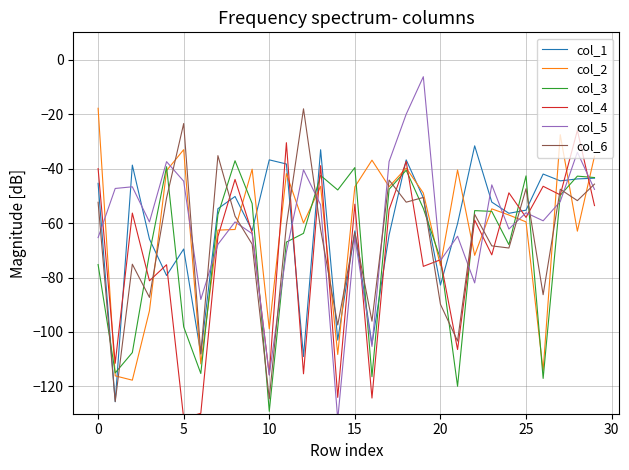

The value of col_3 at 5 is -54.4. True or false?

False